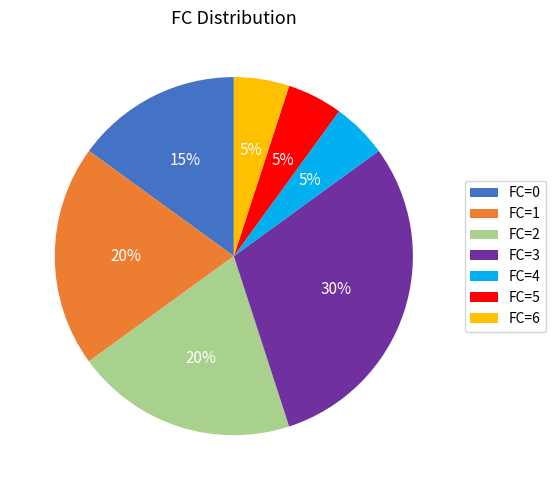

Which has a higher value, FC=1 or FC=3?

FC=3